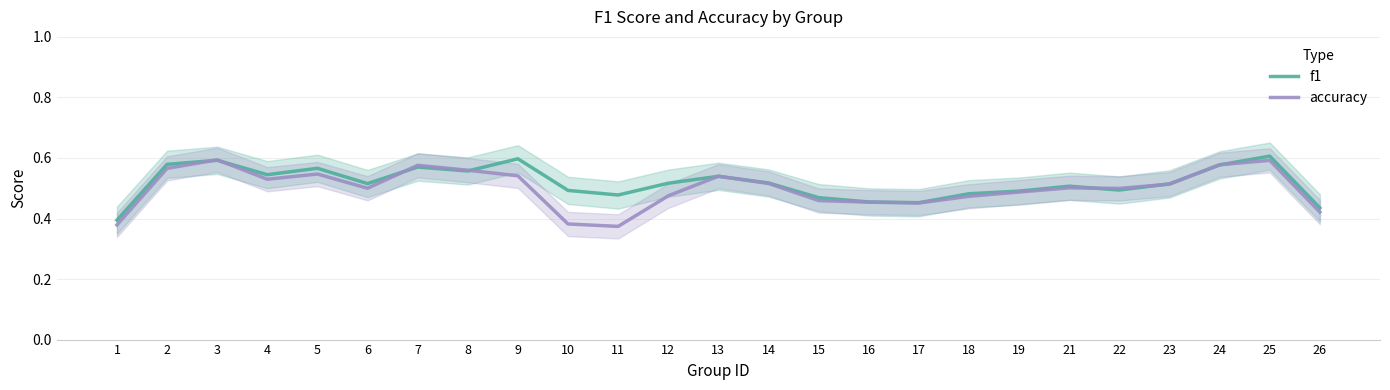

True or false: accuracy has a value of 0.5 at 23.

True